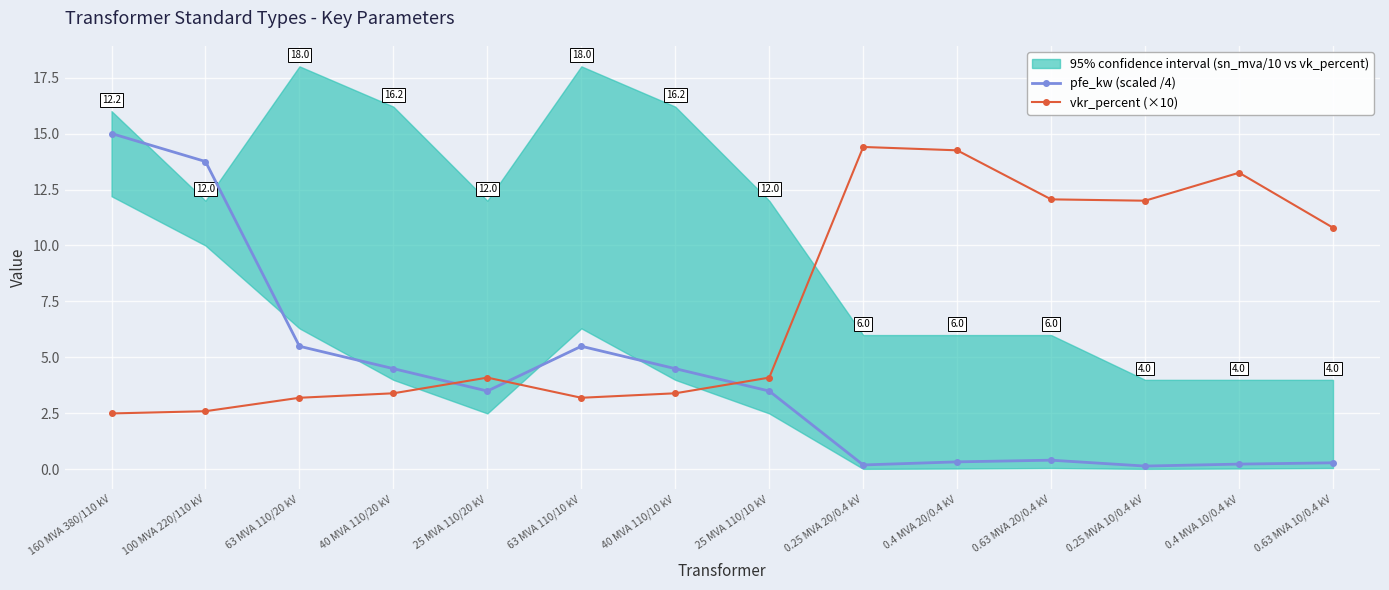

True or false: vkr_percent (×10) has more than 2 interior local peaks.

True